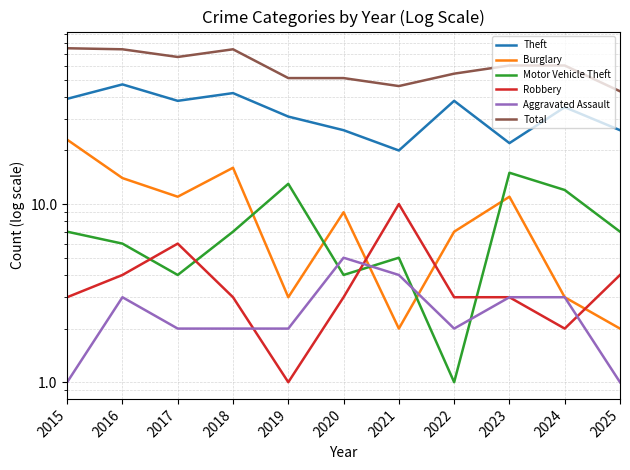

At which label does Theft first exceed 35?

2015